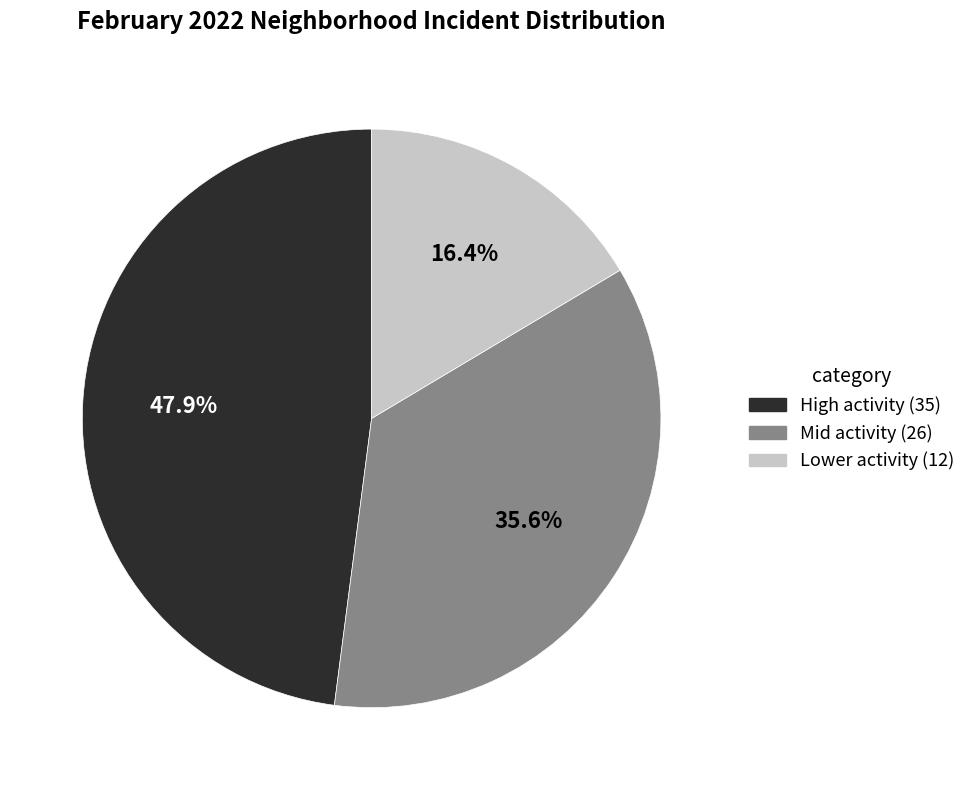

Is there a majority slice in this chart?

No